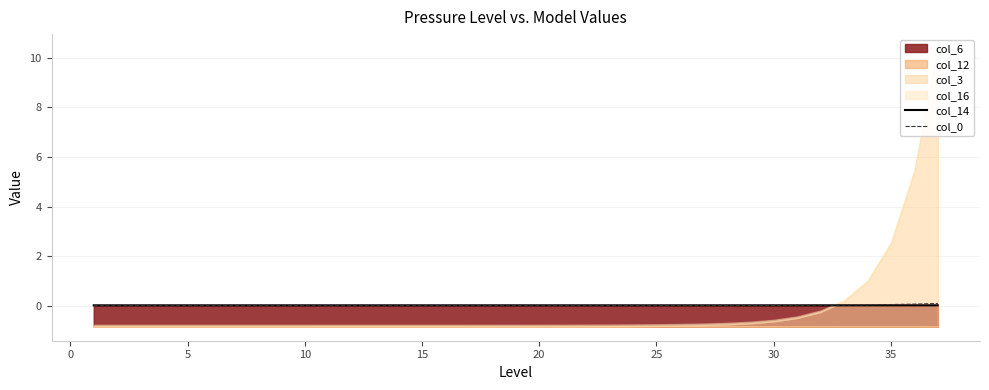

The col_14 series shows 0.0 at 25. True or false?

True